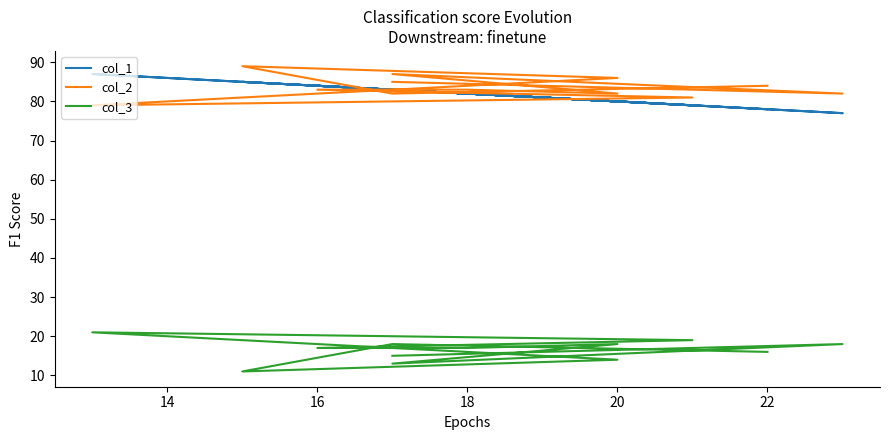

Does the chart have visible grid lines?

No